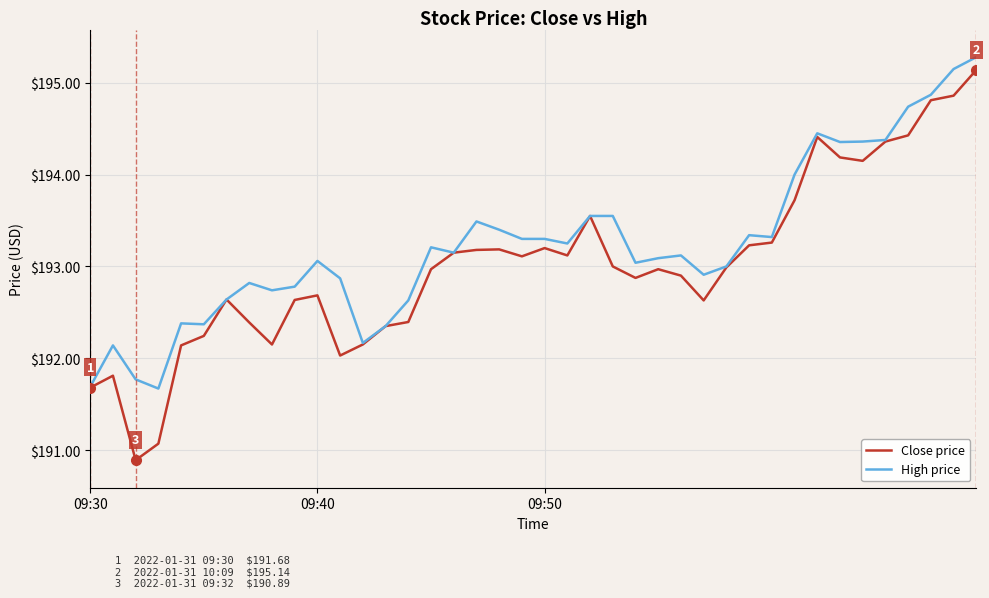

What is the greatest value displayed?

195.3